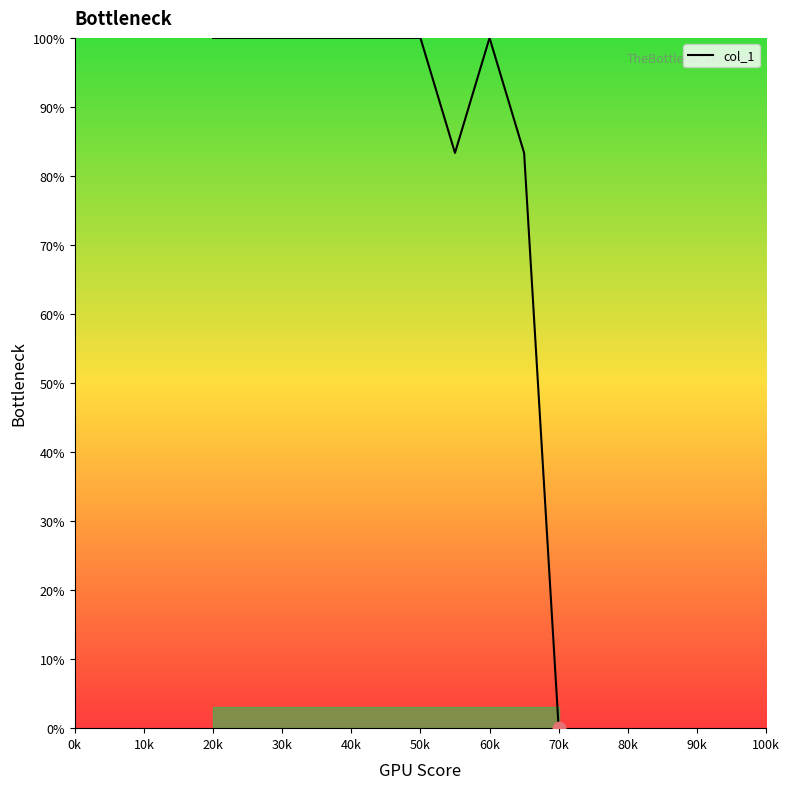

What is the maximum value shown in the chart?

100.0